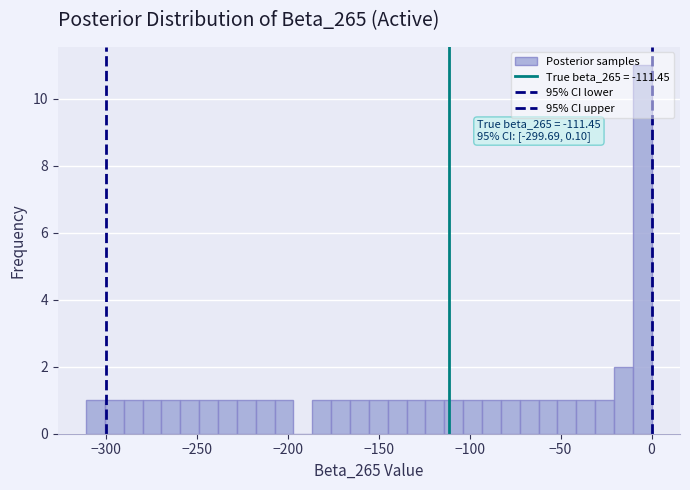

Read against the x-axis, roughly where is the centre of the tallest bar?

-5